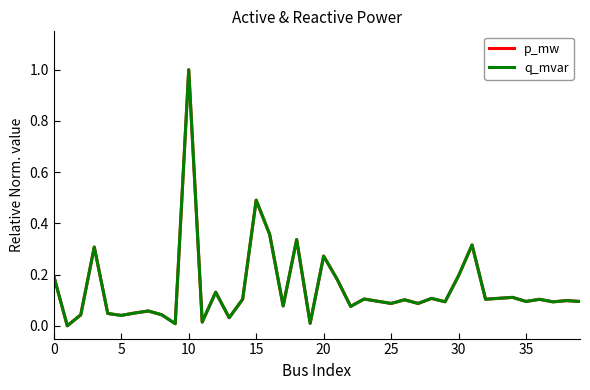

In q_mvar, how many points are higher than both neighbors (excluding endpoints)?

14